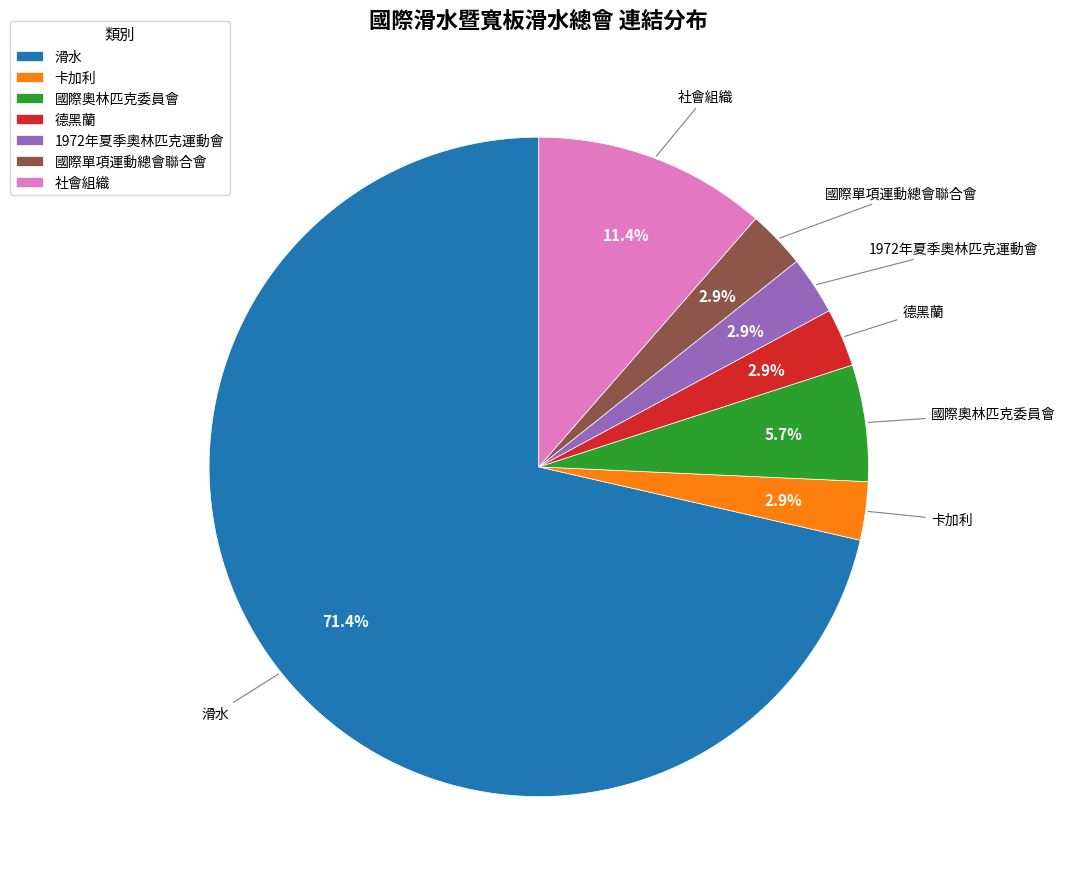

Combined, what portion of the pie is 1972年夏季奧林匹克運動會 and 社會組織?

14.3%